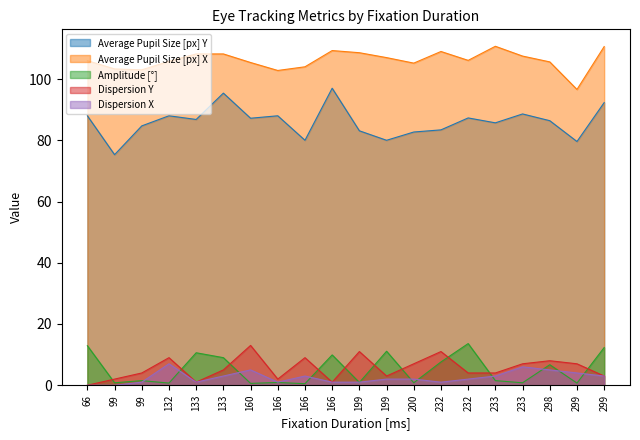

What is the sum of the Dispersion X values at 199 and 99?

1.0